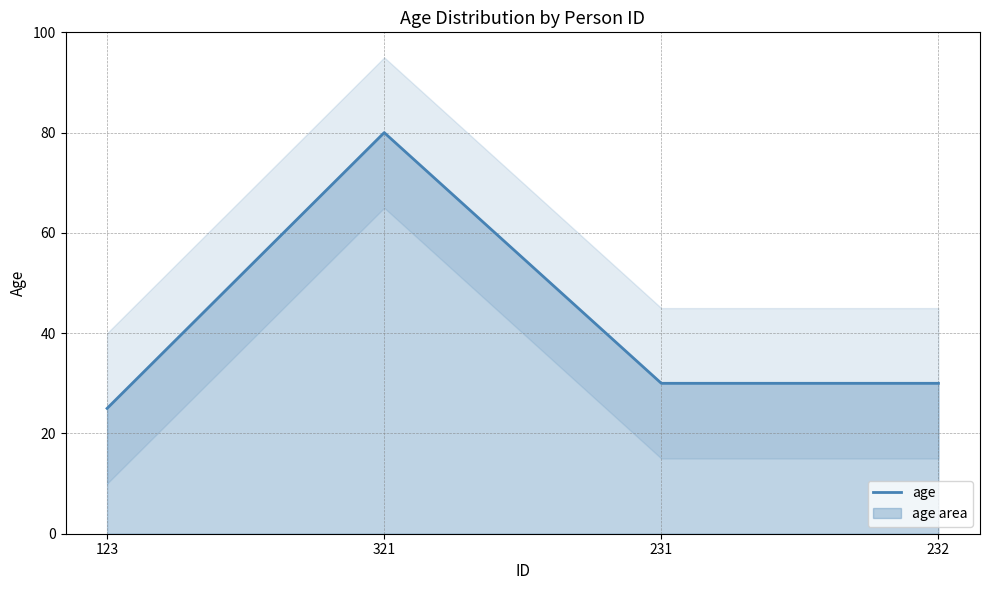

What is the average value?

41